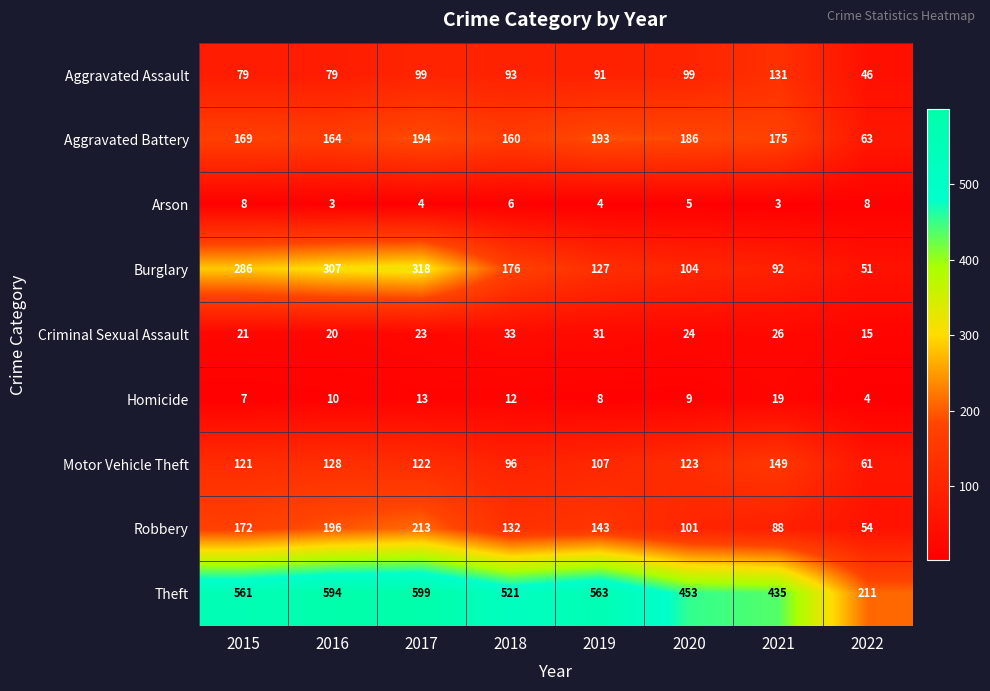

At which label is Theft closest to 405?

2021